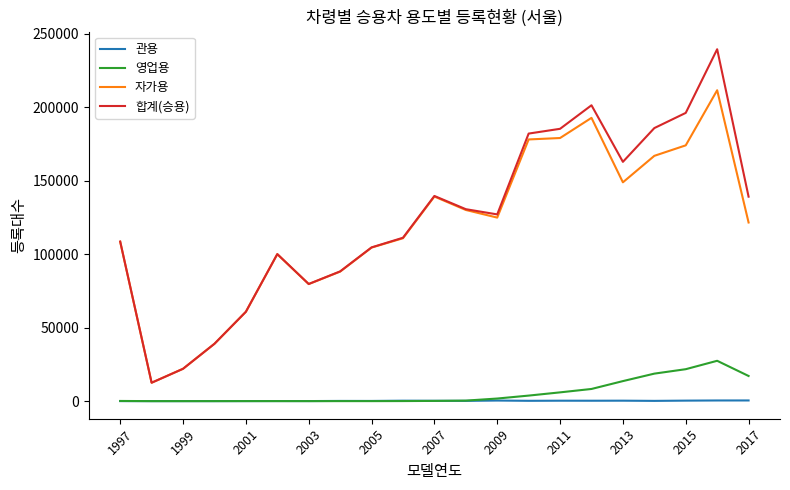

Which series has the widest spread of values?

합계(승용)